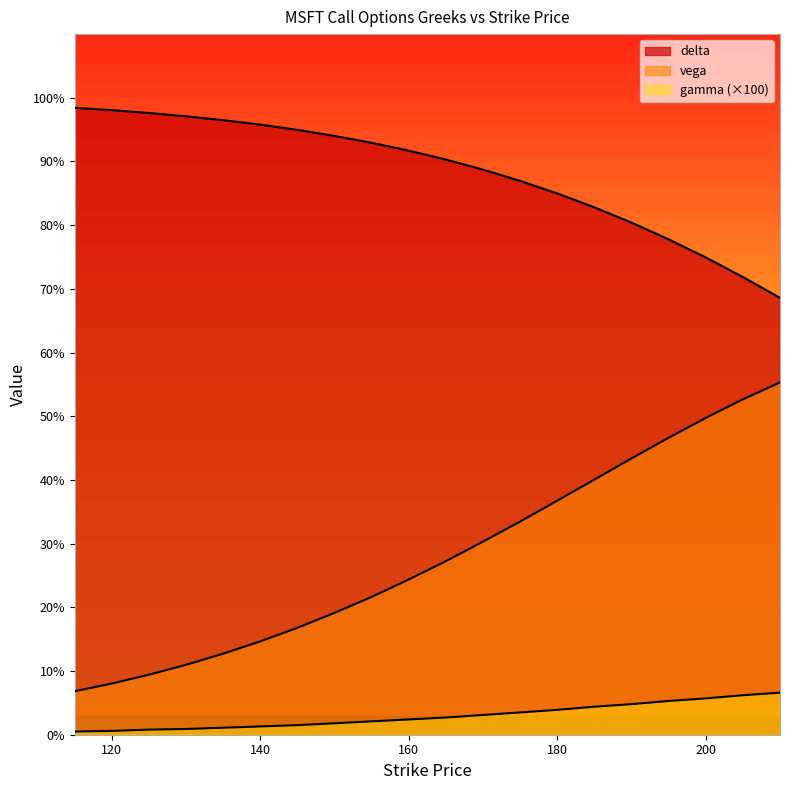

Does the chart display data point markers on the line(s)?

No